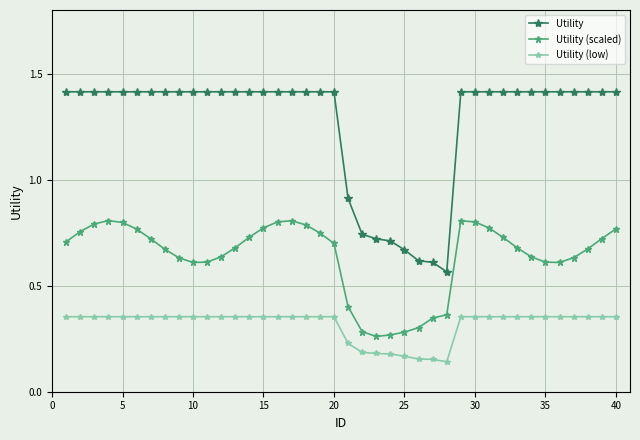

Rank the series by their maximum value, from highest to lowest.

Utility, Utility (scaled), Utility (low)